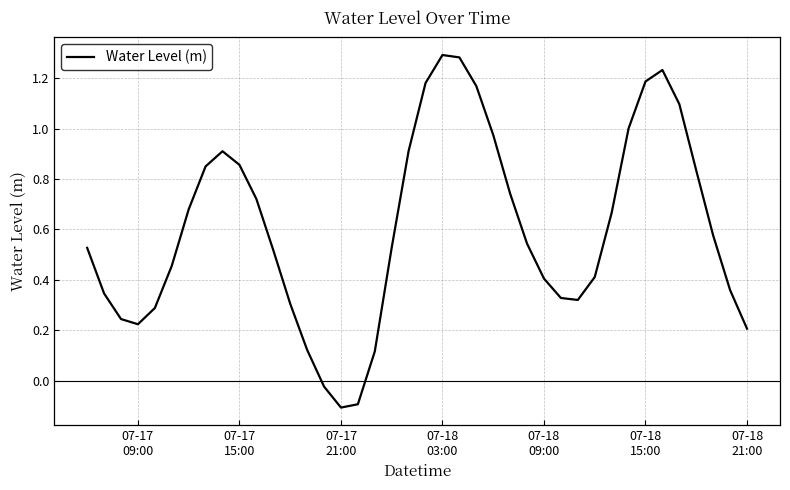

What is the difference between the maximum and minimum values?

1.4